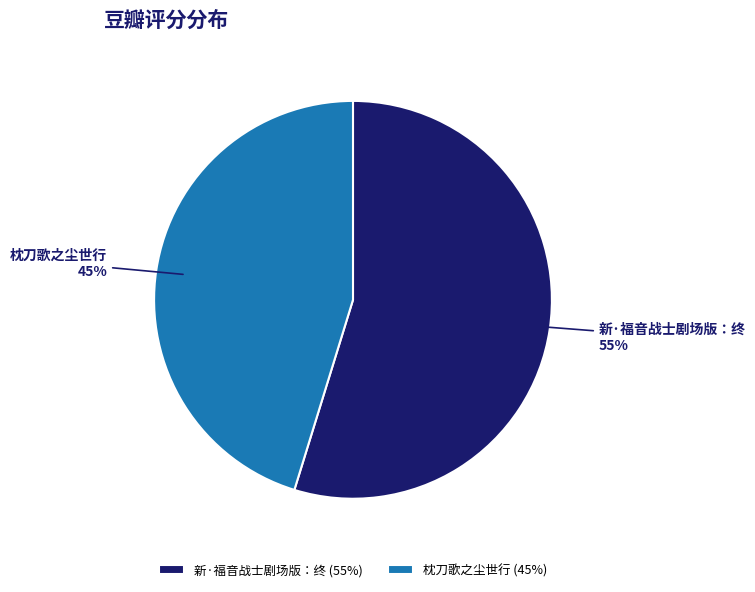

Which category has the biggest portion of the pie?

新·福音战士剧场版：终